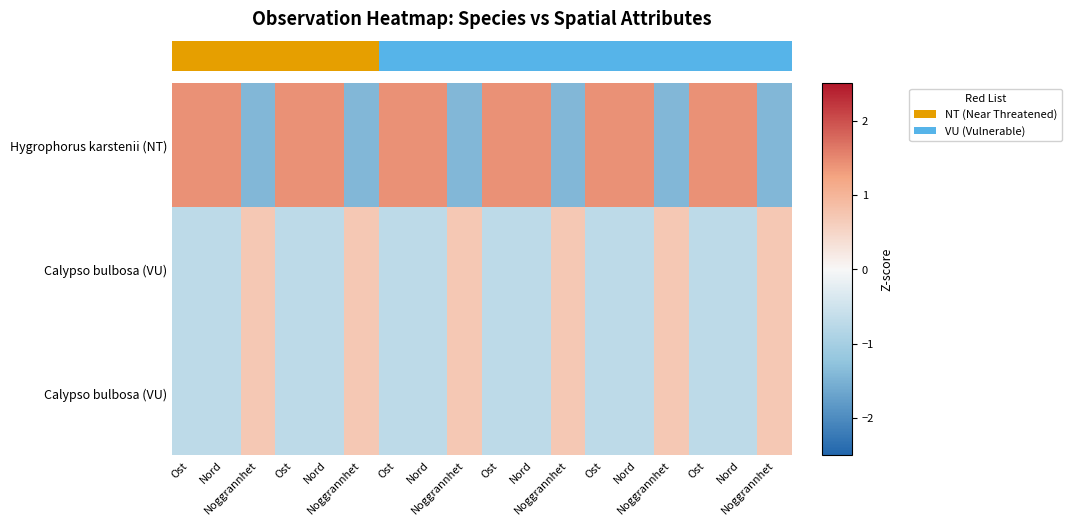

How many series are shown in this chart?

3